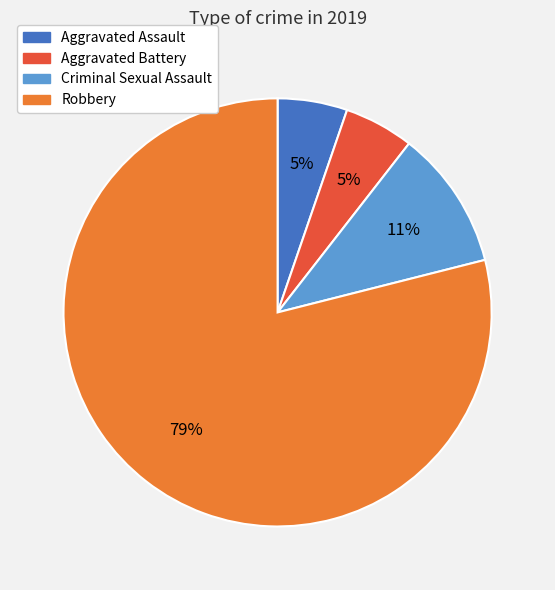

Between Criminal Sexual Assault and Aggravated Assault, which is larger?

Criminal Sexual Assault